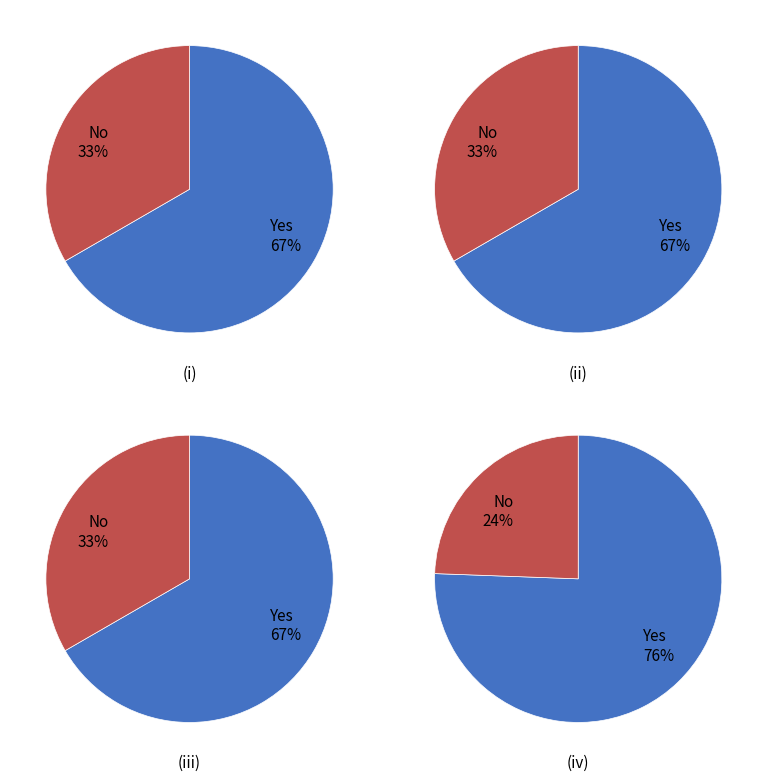

Is it true that Semi-span (LG) is 1% of the pie?

False